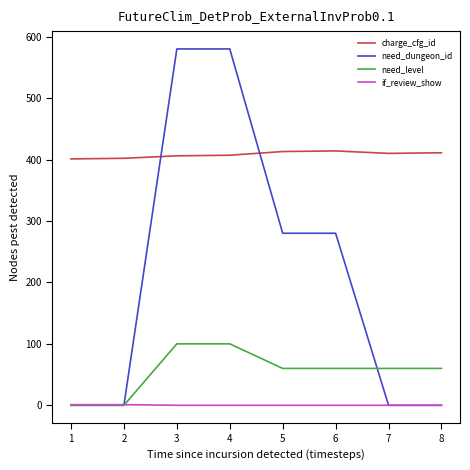

What value does the charge_cfg_id series have at 1, to the nearest 10?

400